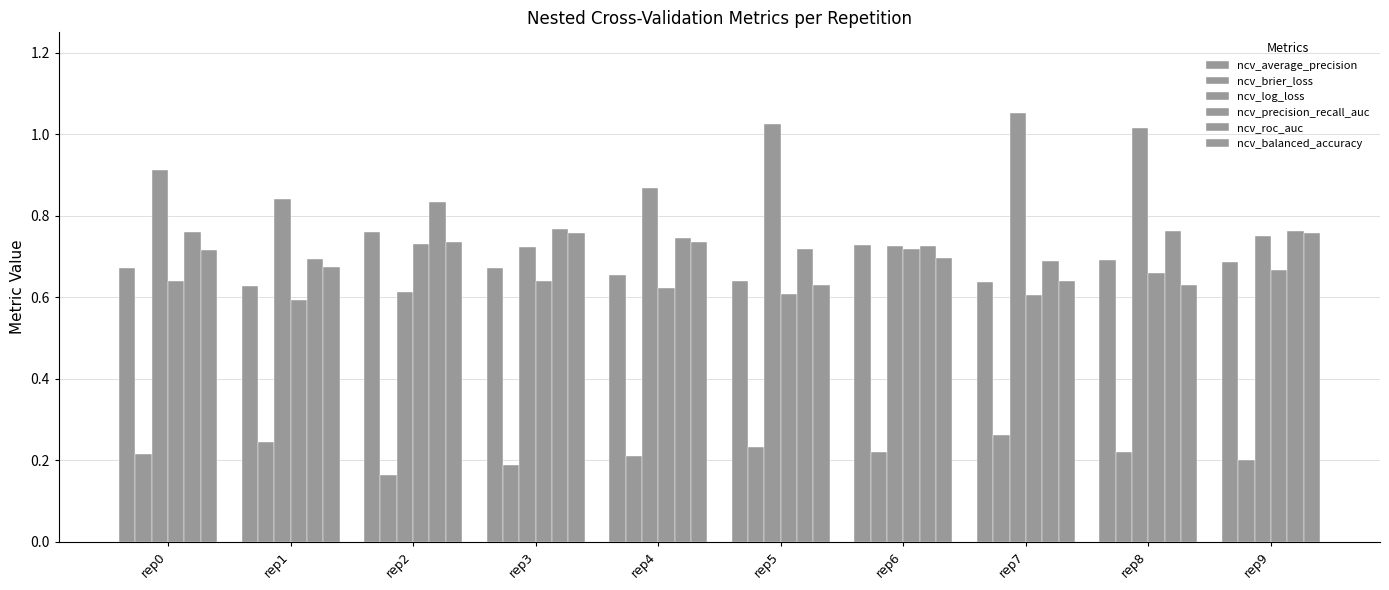

Count the number of data series in this chart.

6